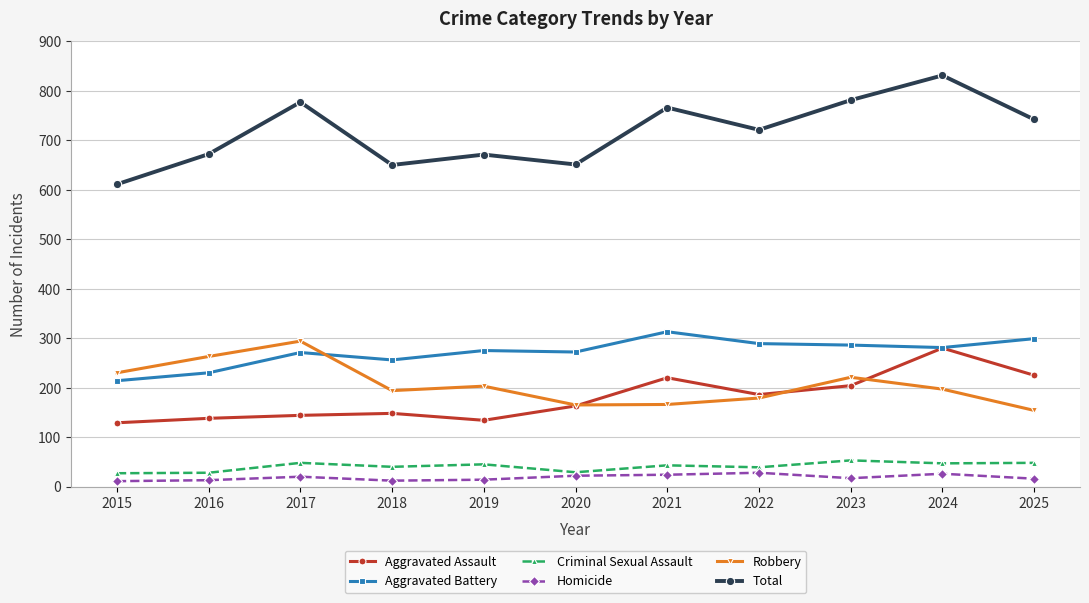

Where is the first local minimum for Total?

2018